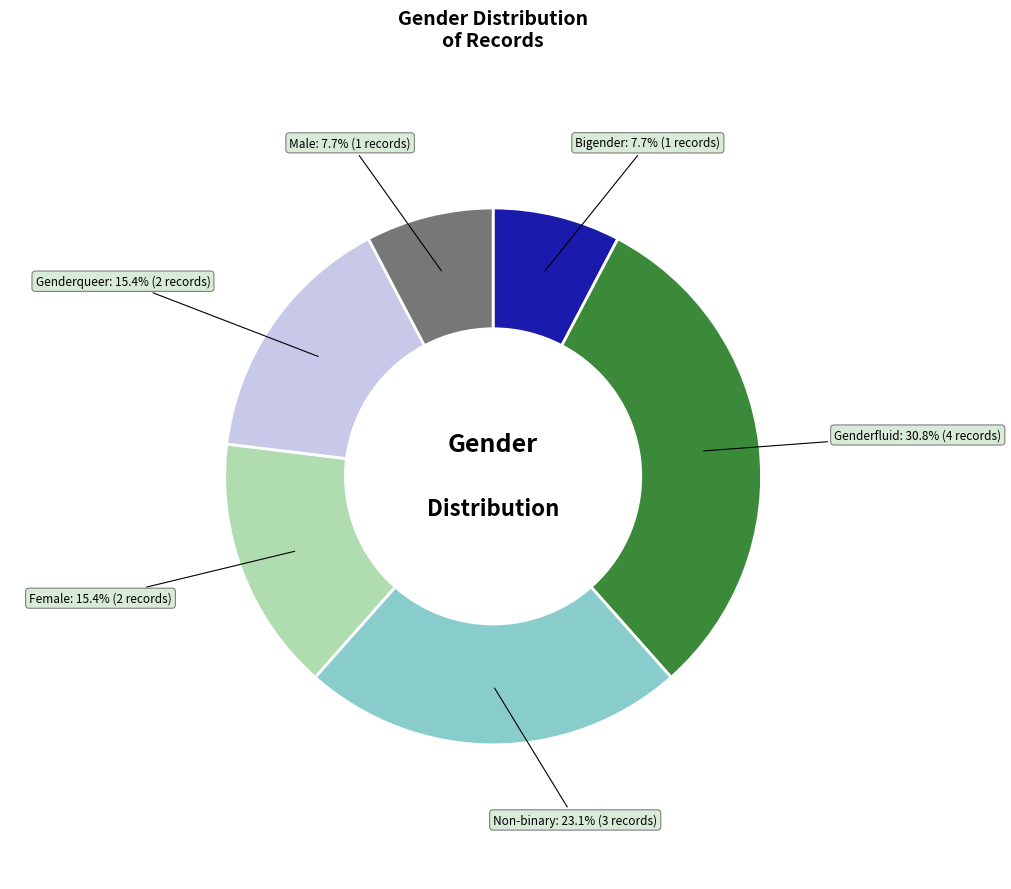

Is there any slice that represents more than half of the pie?

No